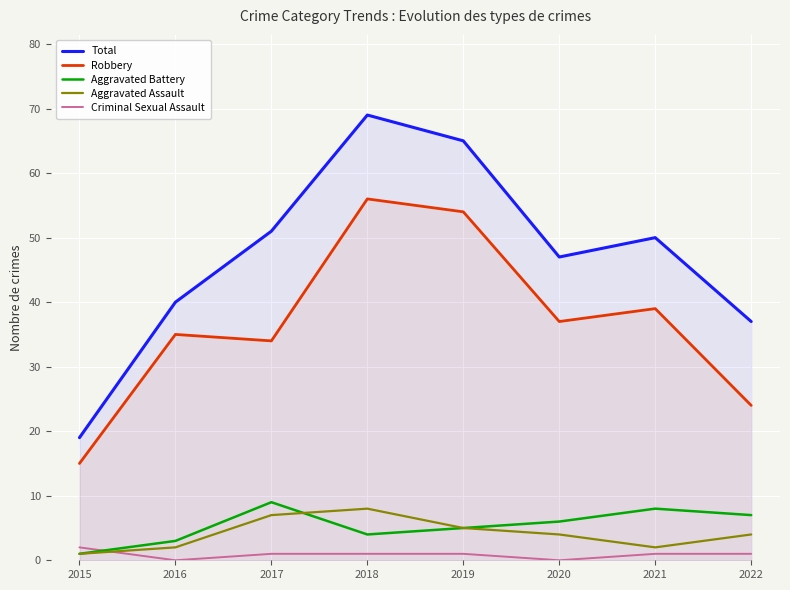

Rank the series at 2017 from lowest to highest value.

Criminal Sexual Assault, Aggravated Assault, Aggravated Battery, Robbery, Total